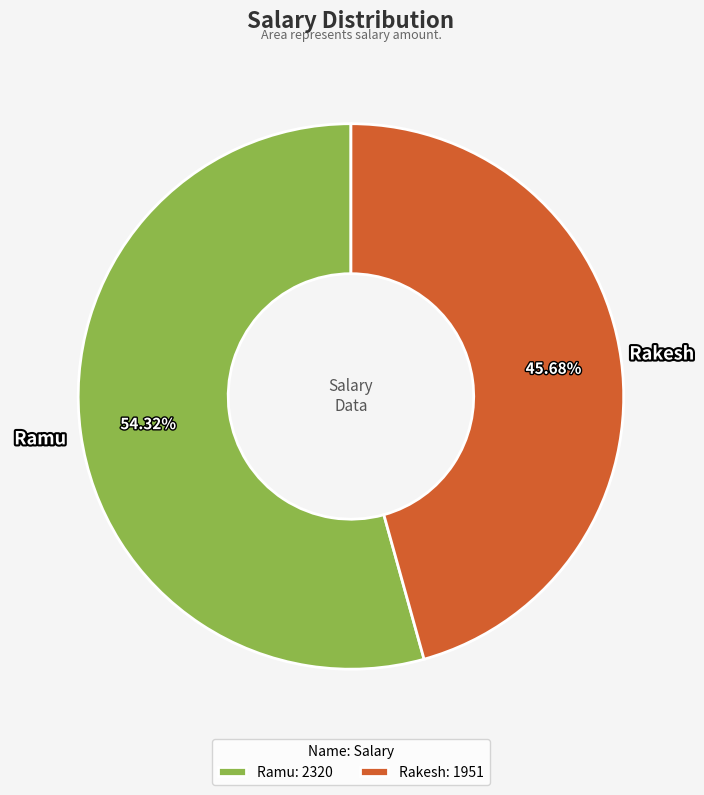

What percentage is the Rakesh slice, to the nearest percent?

46%